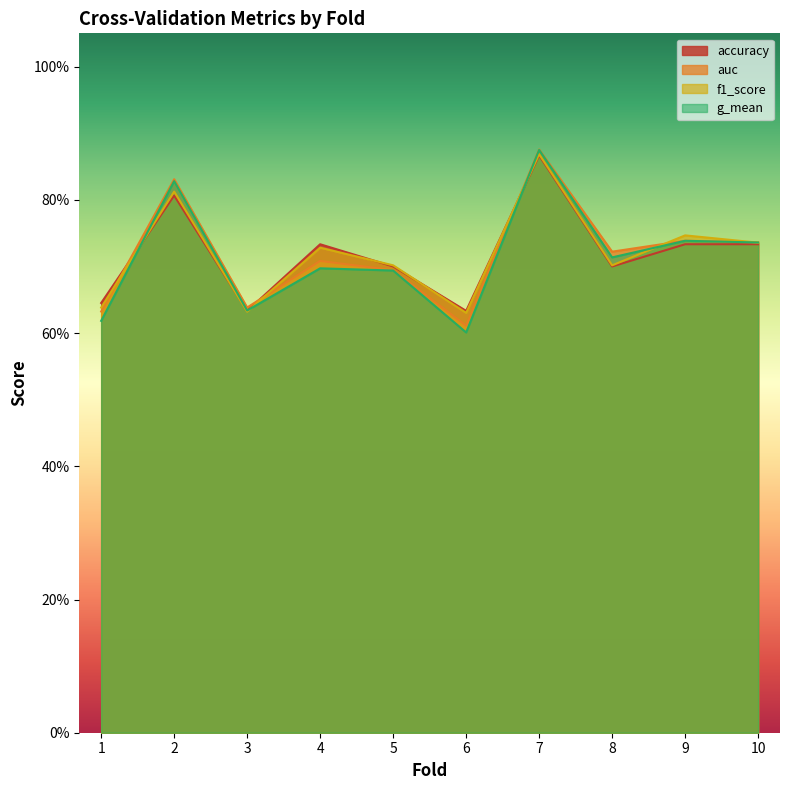

True or false: f1_score has a value of 1.0 at 1.

False